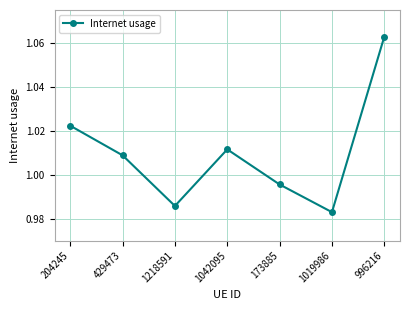

Does the chart have visible grid lines?

Yes